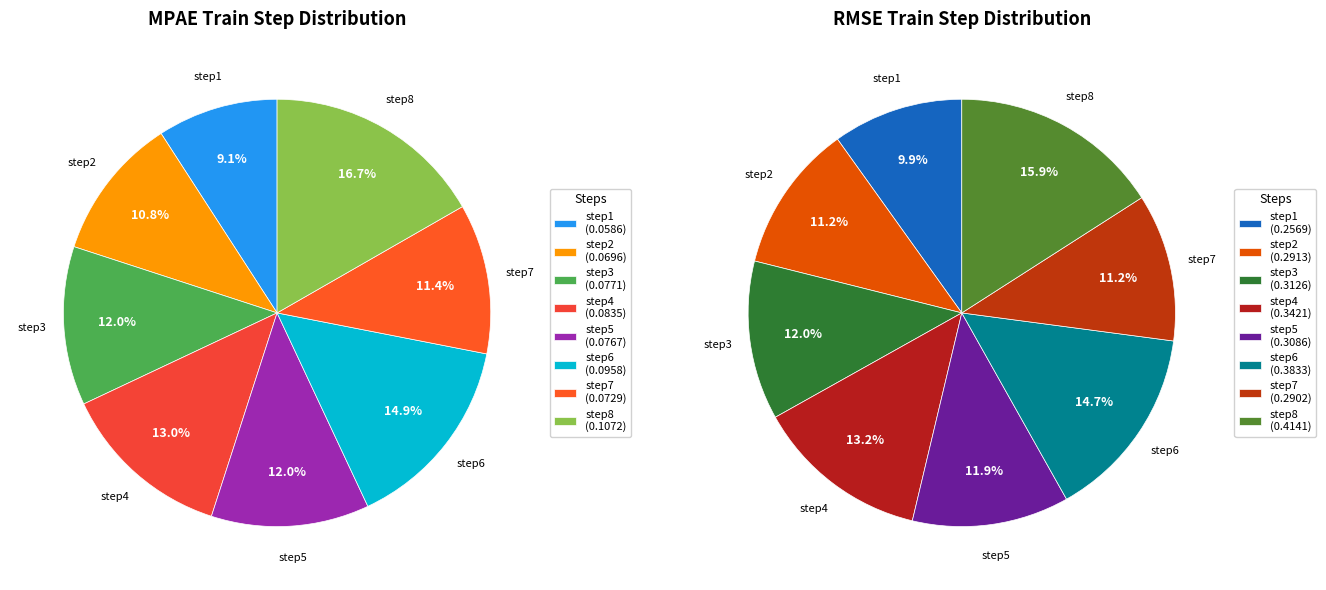

What is the difference between the highest and lowest values at step6?

0.3